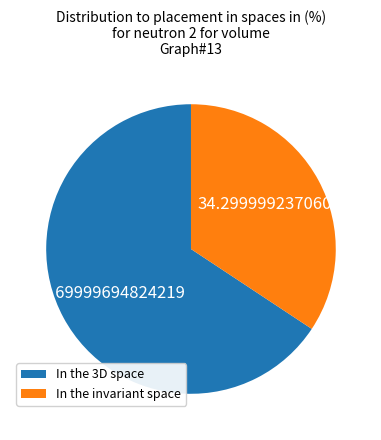

Does any single category account for the majority?

Yes